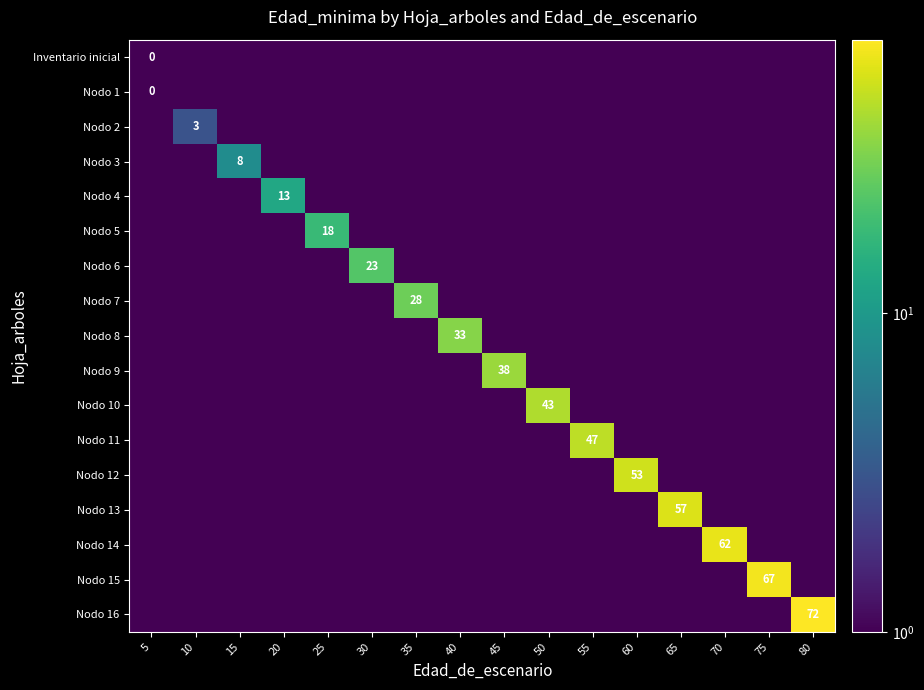

What is the maximum value shown in the chart?

72.0